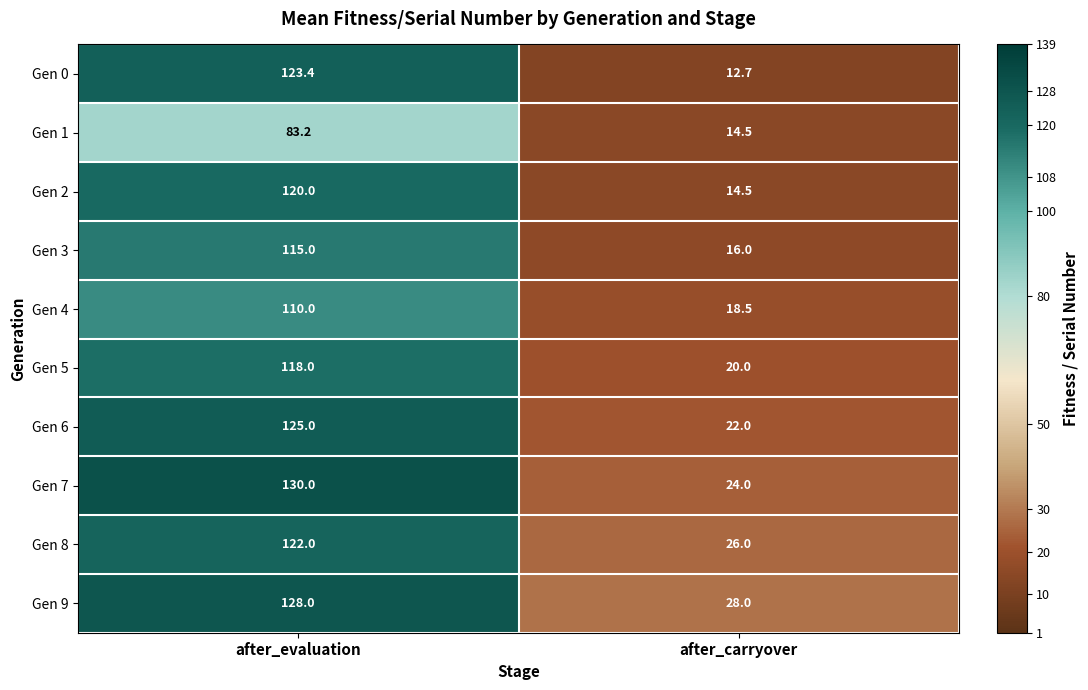

The Gen 1 series shows 83.2 at after_evaluation. True or false?

True